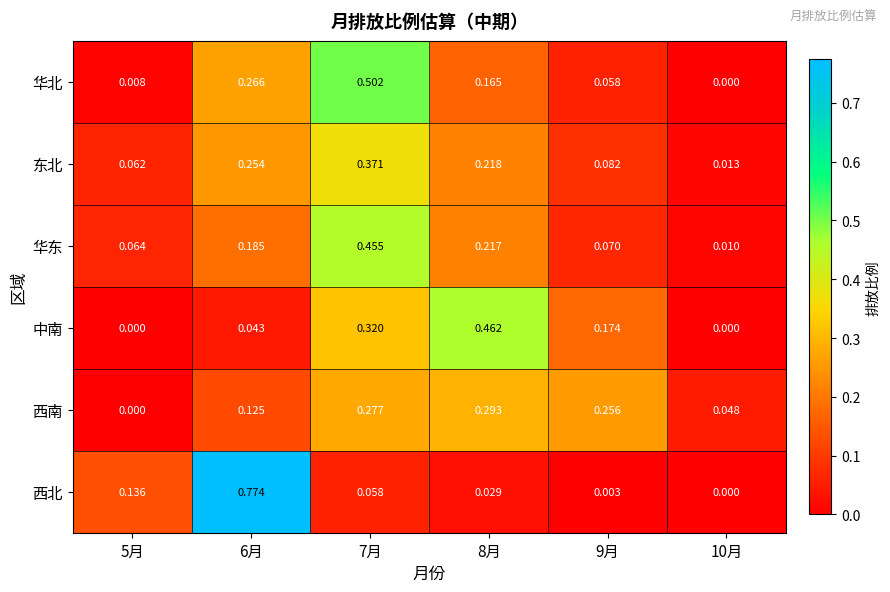

How many data points does each series have?

6